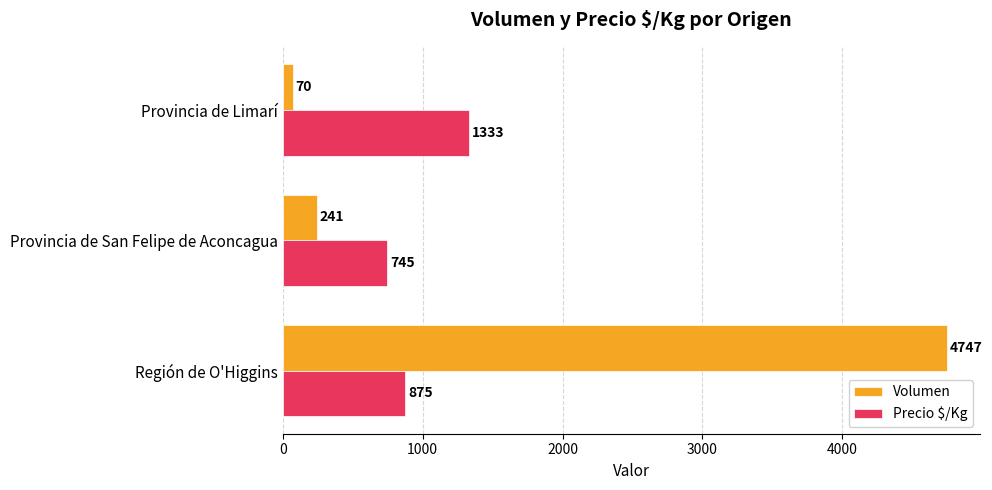

Is the value of Precio $/Kg at Región de O'Higgins greater than the value of Volumen at Provincia de Limarí?

Yes